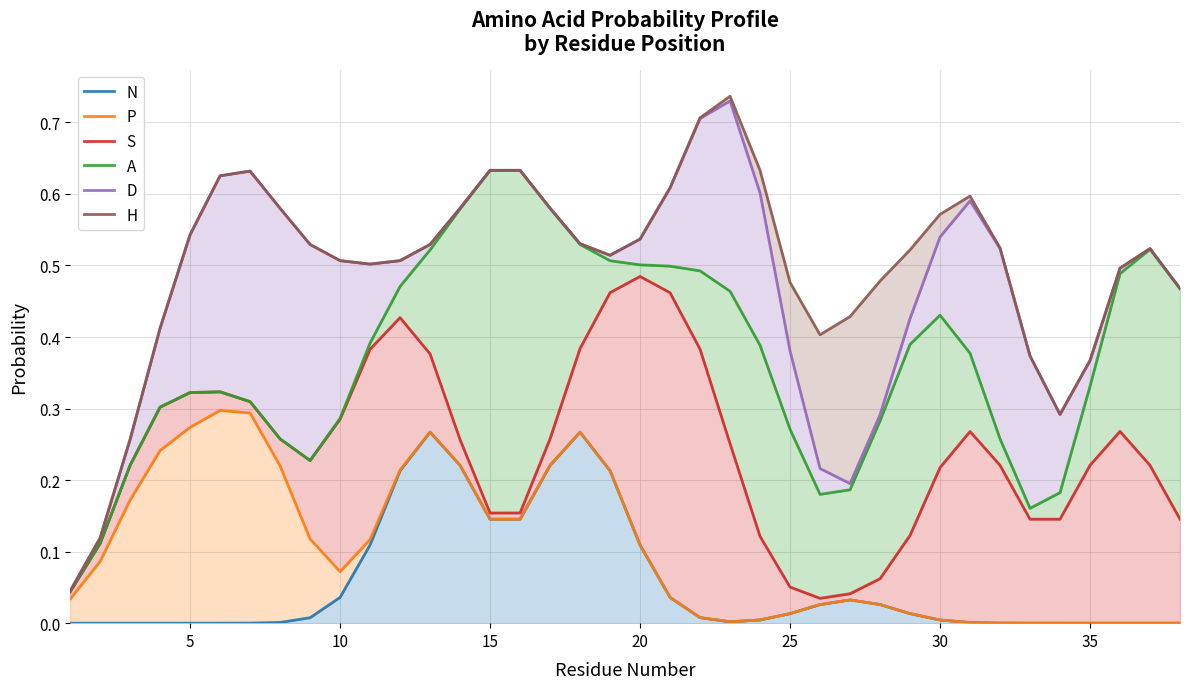

True or false: A and S cross at least once.

False